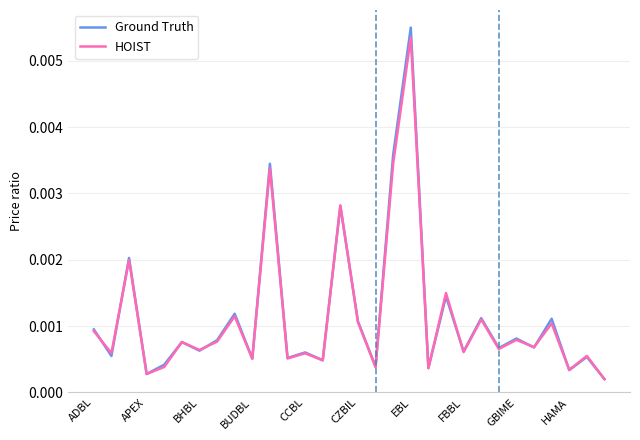

Which series has the largest range (max minus min)?

Ground Truth